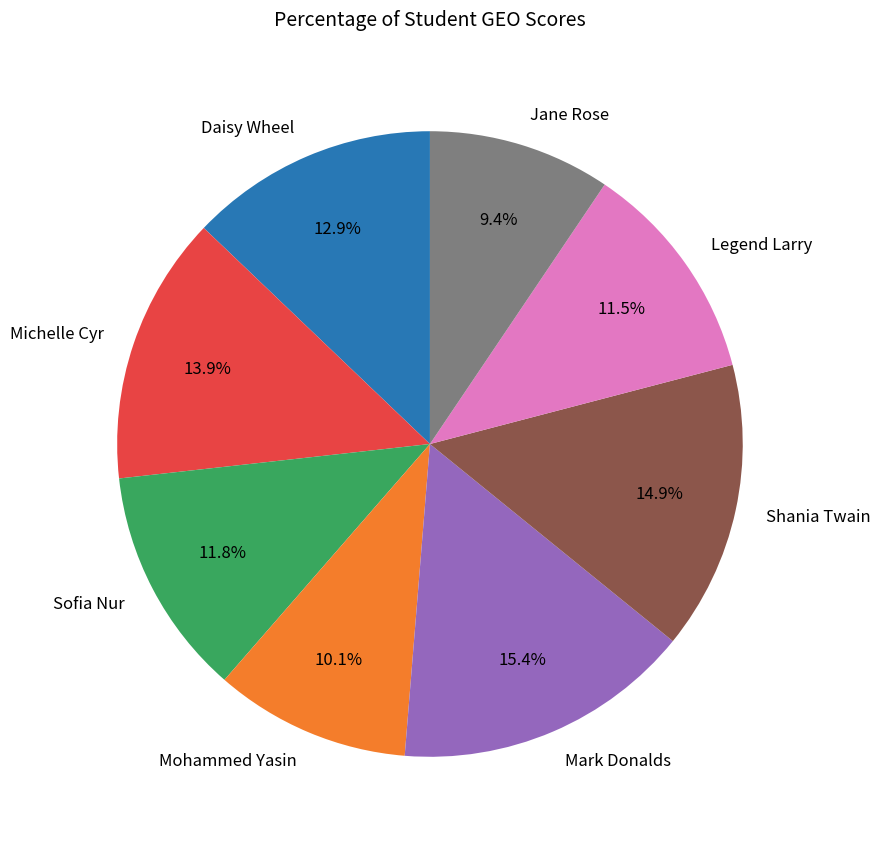

Approximately how many times larger is the value at Mark Donalds compared to Legend Larry?

1.3